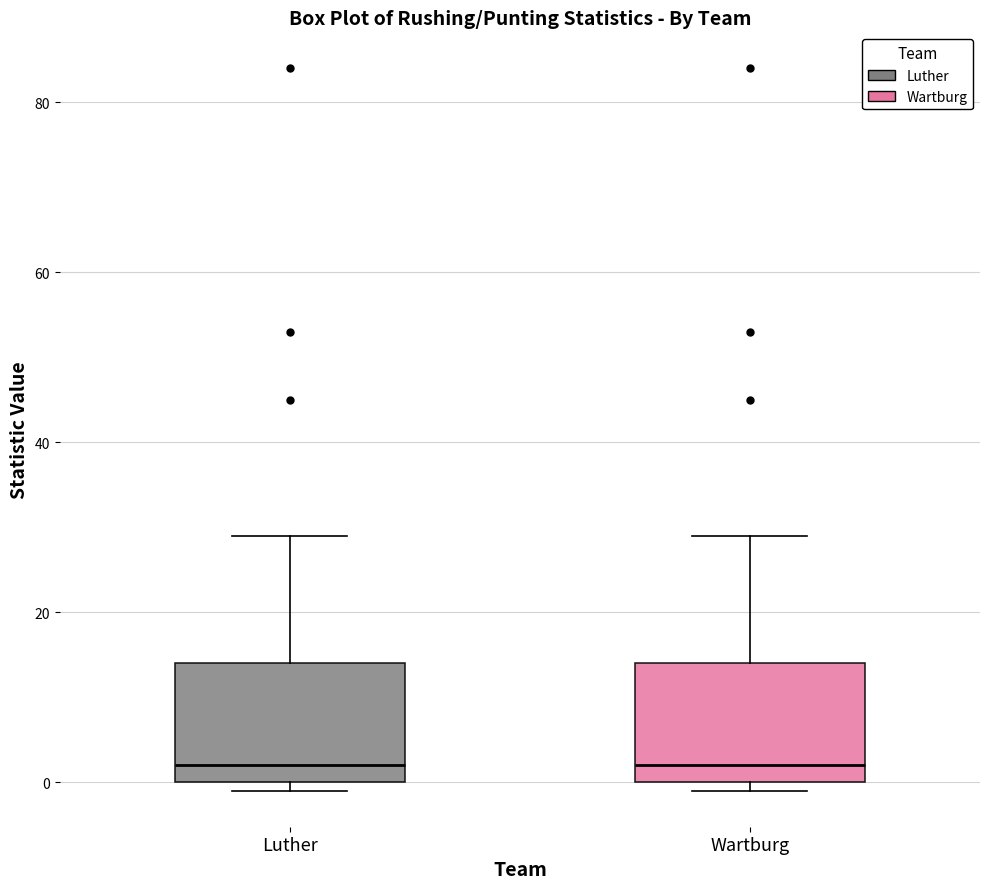

Where does the upper whisker of the box for Luther end on the y-axis? The values are not printed on the chart, so give them approximately, as read against the axis.

30